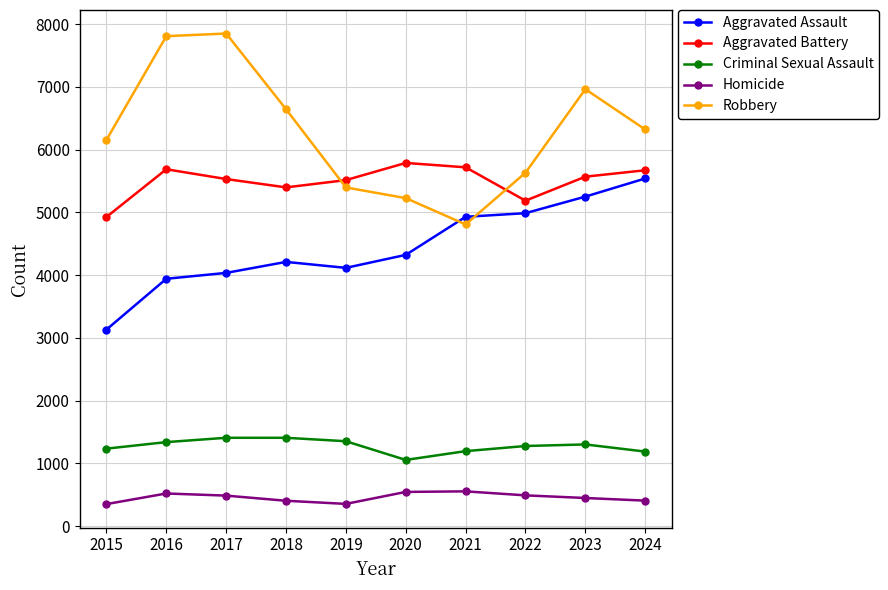

Between 2016 and 2018, which series saw the biggest shift?

Robbery